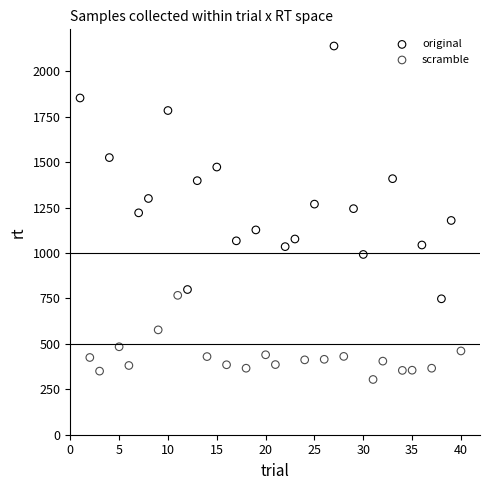

Which series has the largest Y range (max minus min)?

original